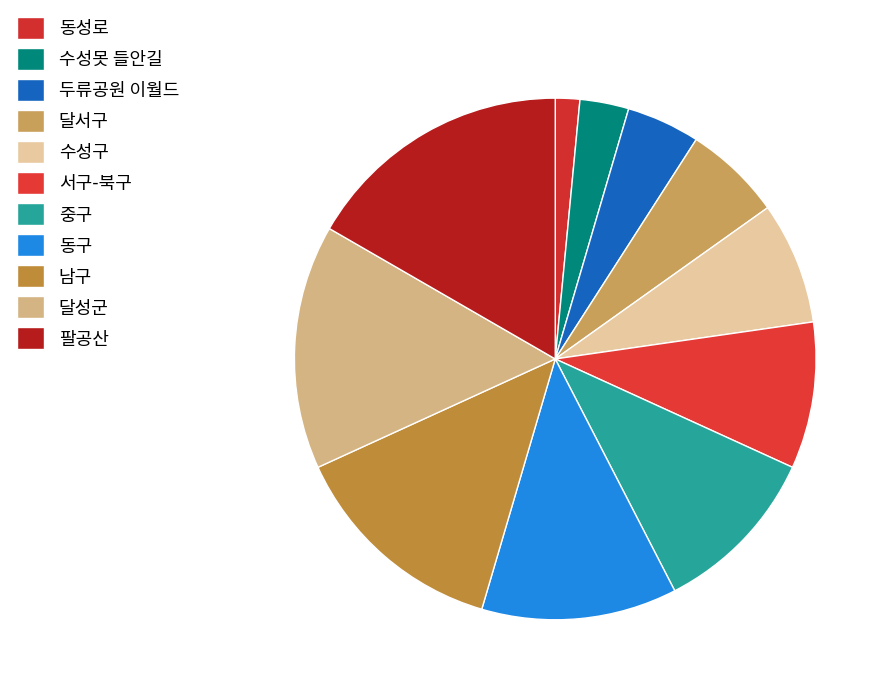

To the nearest percent, what is the average slice percentage?

9%